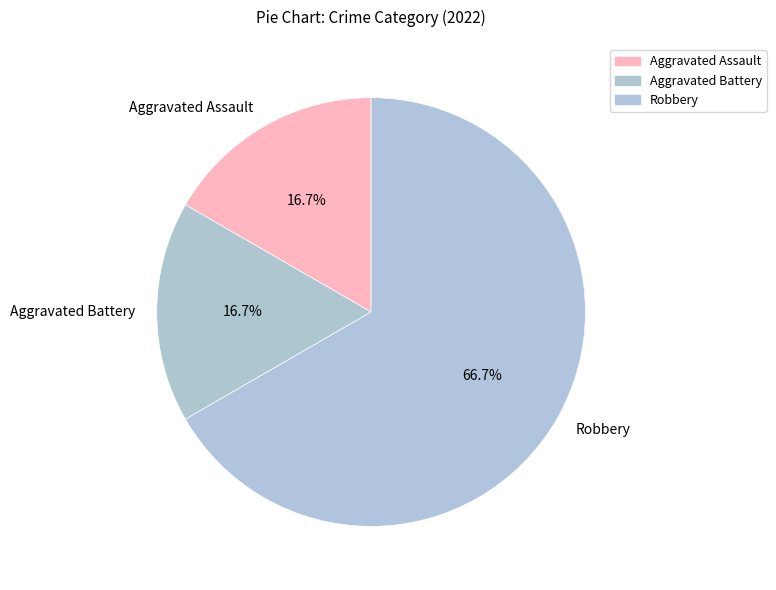

Do Aggravated Battery and Robbery together represent more than half of the pie?

Yes